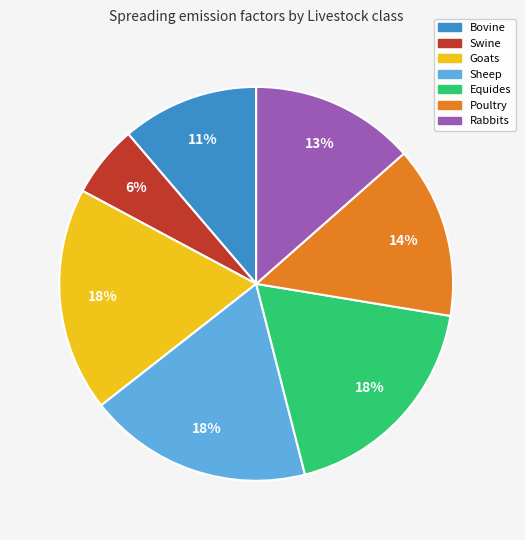

To the nearest percent, what portion does Goats represent?

18%